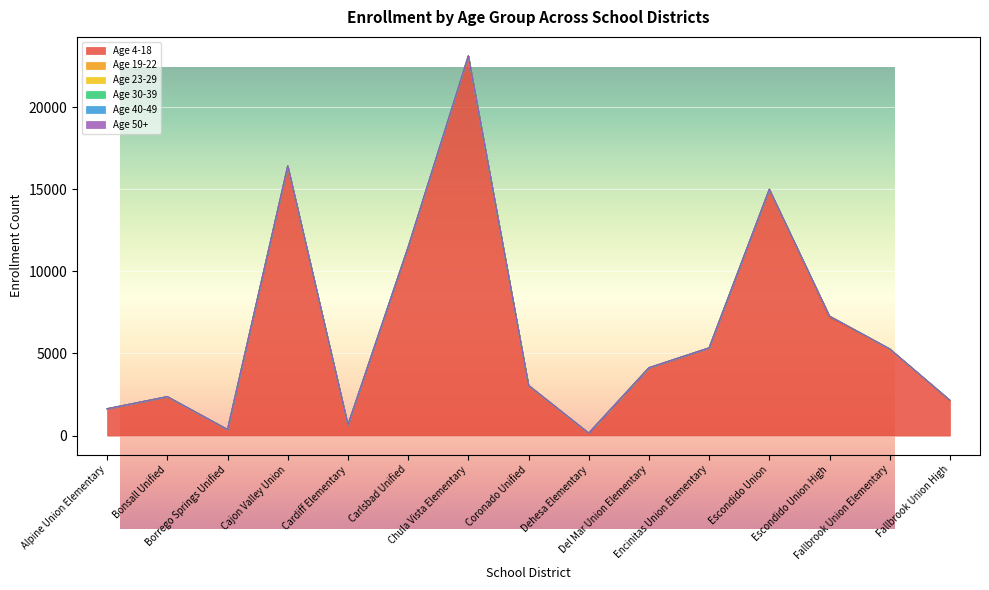

What are all the series names shown in the legend?

Age 4-18, Age 19-22, Age 23-29, Age 30-39, Age 40-49, Age 50+